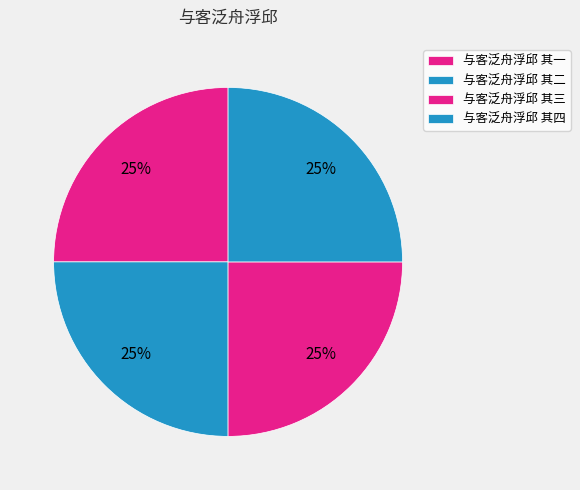

What is the ratio of the value at 与客泛舟浮邱 其三 to the value at 与客泛舟浮邱 其一?

1.0